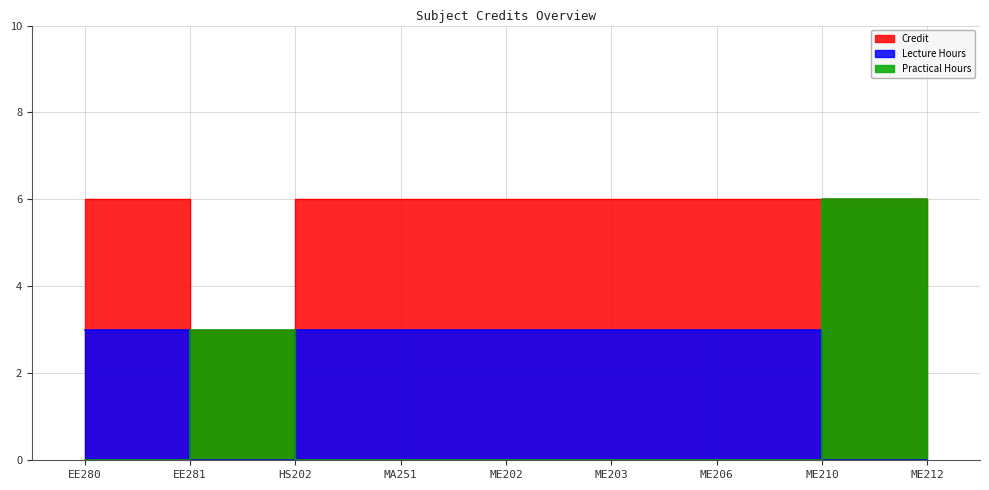

What is the spread (max minus min) of values at ME203?

6